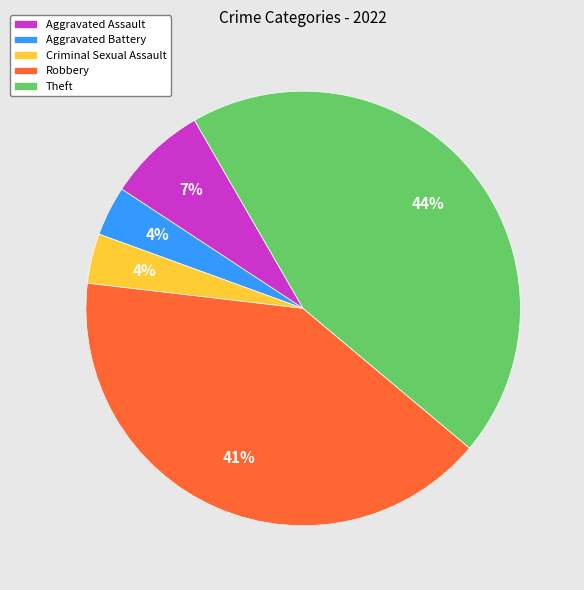

To the nearest percent, what percentage of the pie is Aggravated Battery?

4%